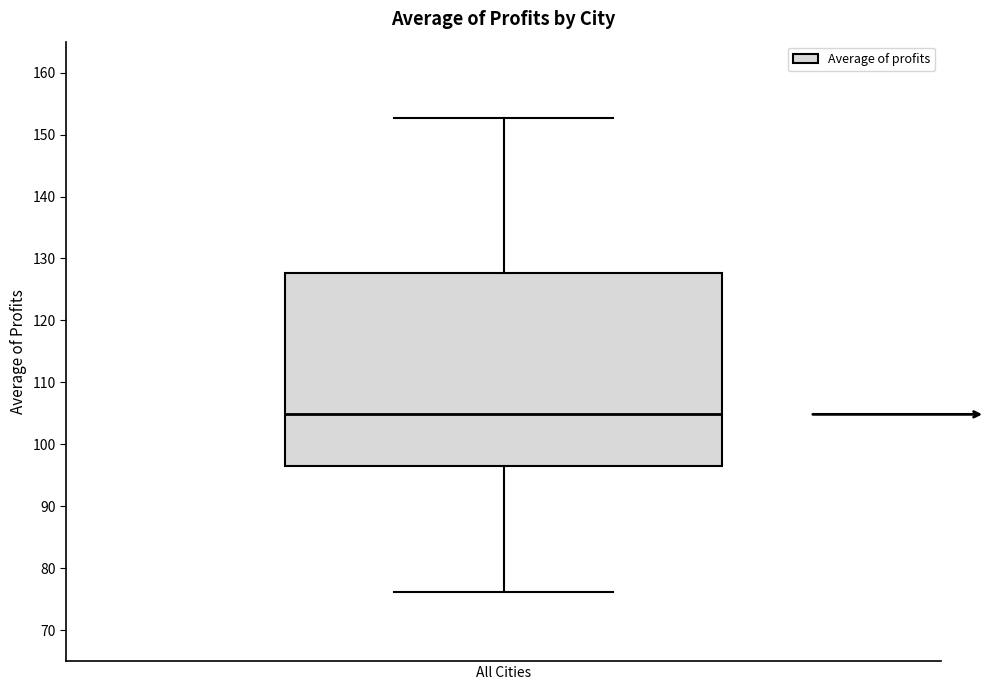

Transcribe this box plot: give where the median line is, the range the box spans, and where the two whiskers end, as read against the y-axis. The values are not printed on the chart, so give them approximately, as read against the axis.

median 105, box 96 to 128, whiskers 76 to 153